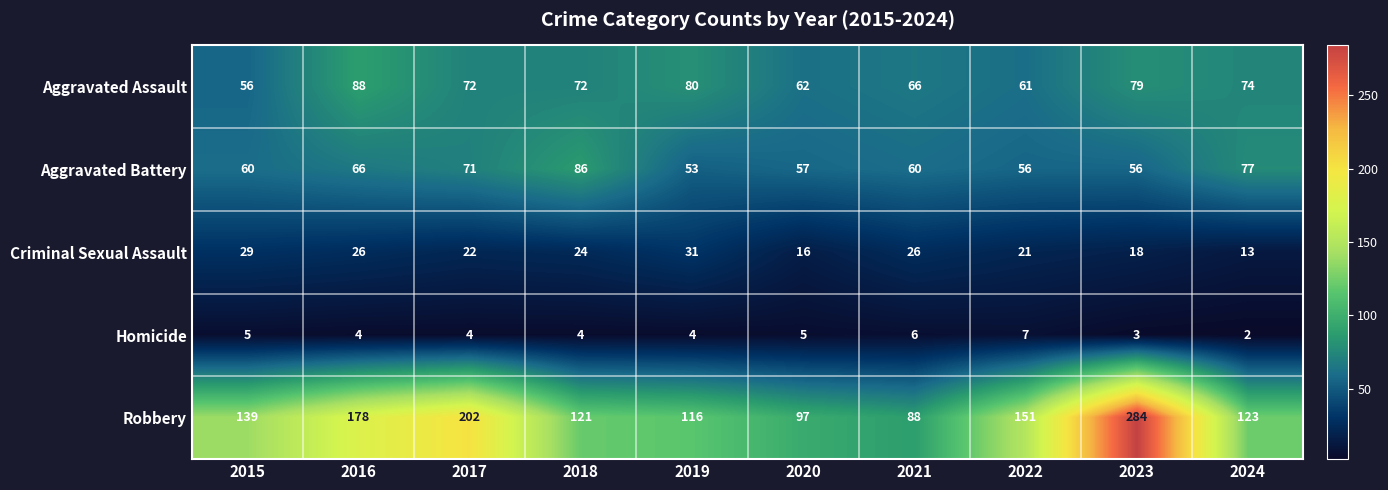

At which label is Aggravated Battery closest to 69?

2017